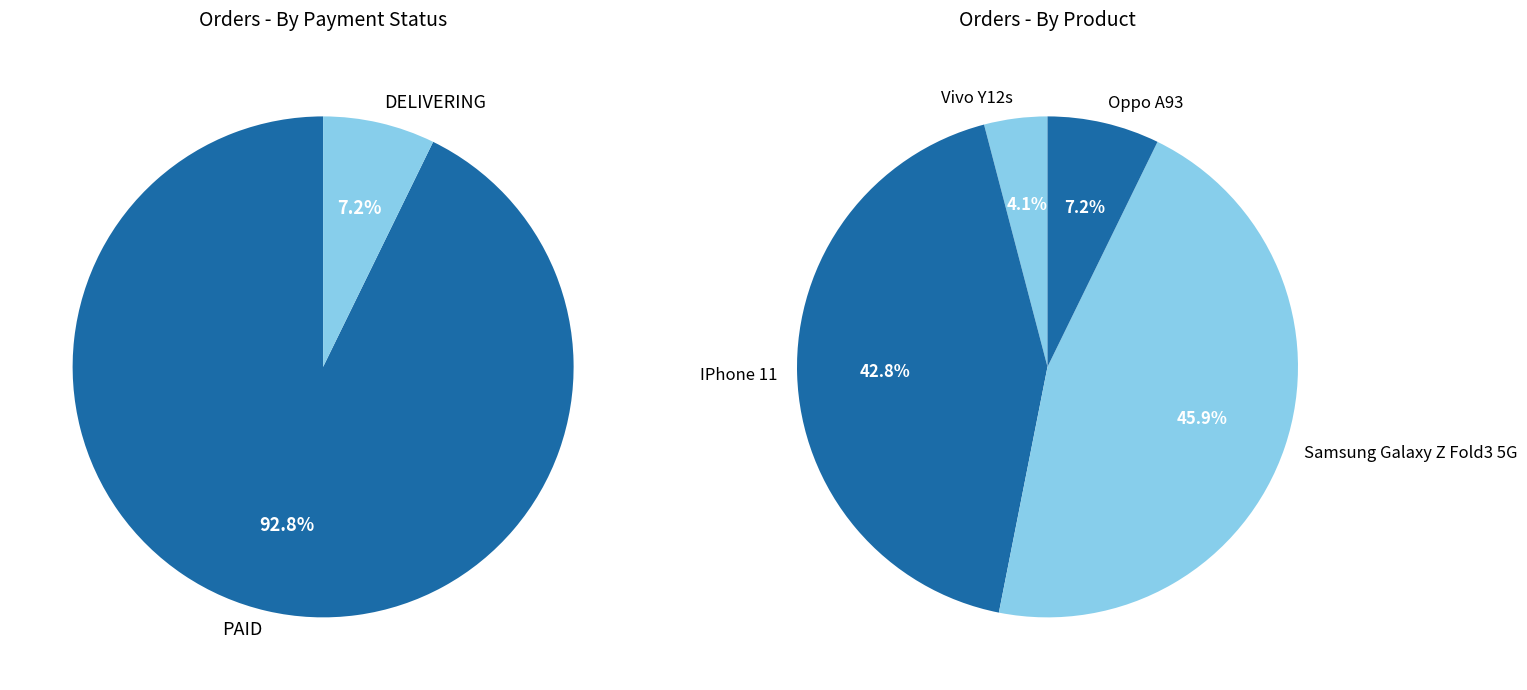

Is there a majority slice in this chart?

No